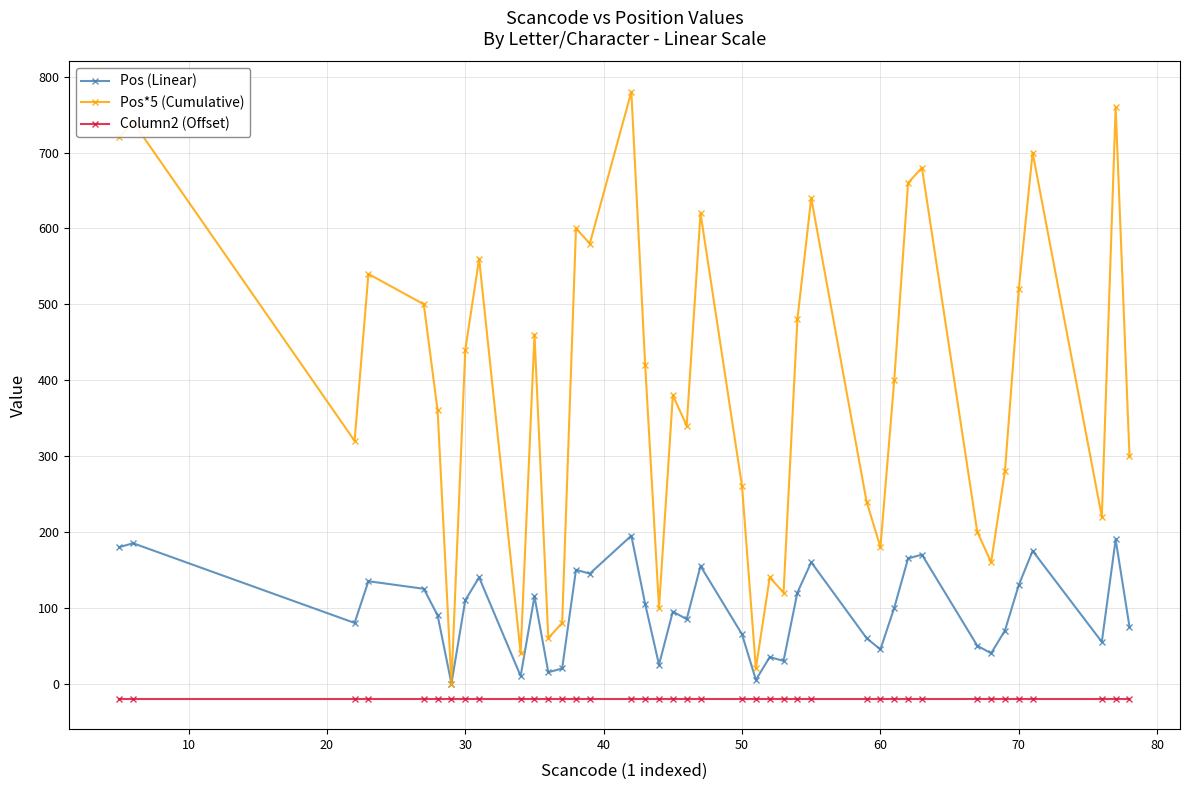

How many data points does each series have?

40